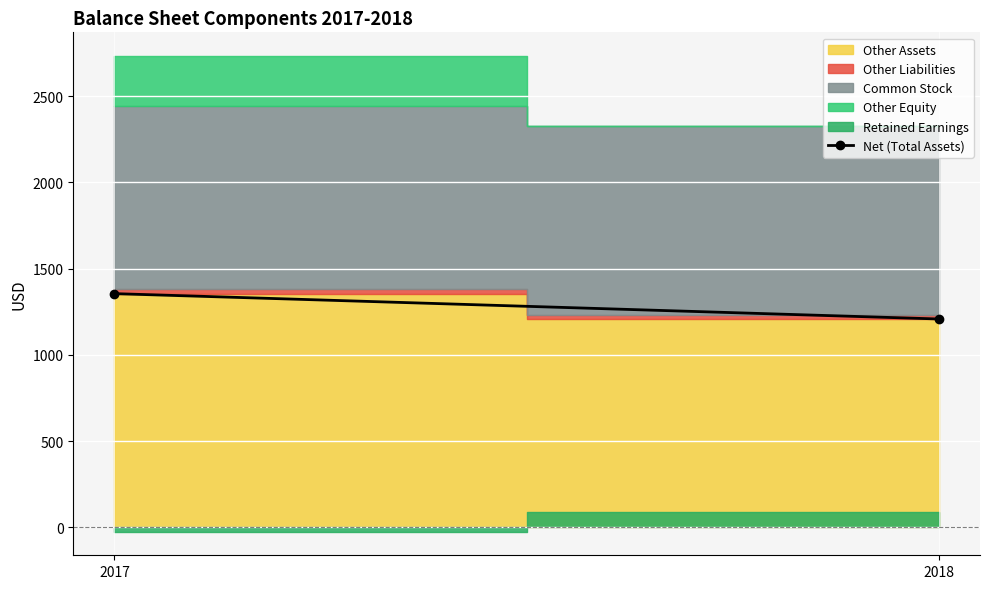

How many data points are less than 1355?

1